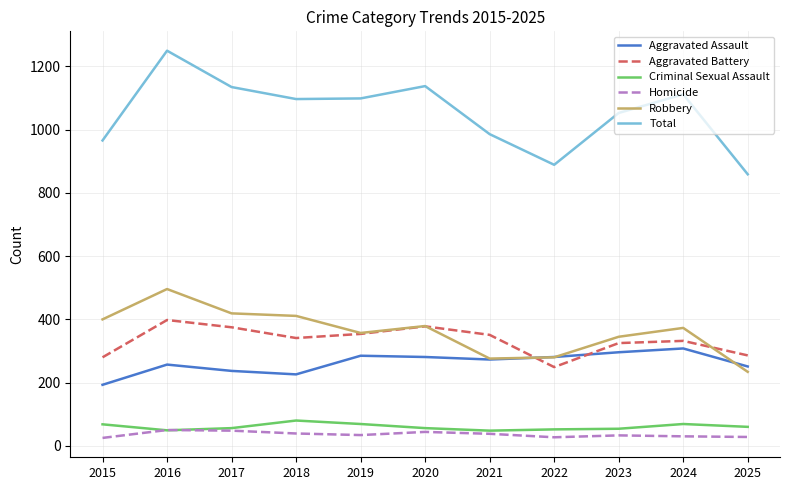

The value of Aggravated Assault at 2025 is 251. True or false?

True